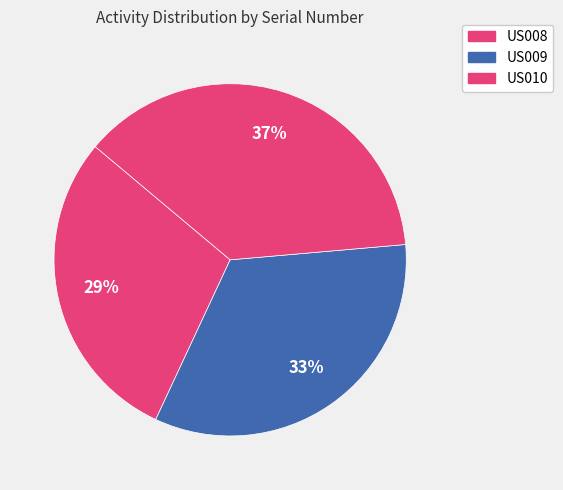

Between US010 and US008, which is larger?

US010